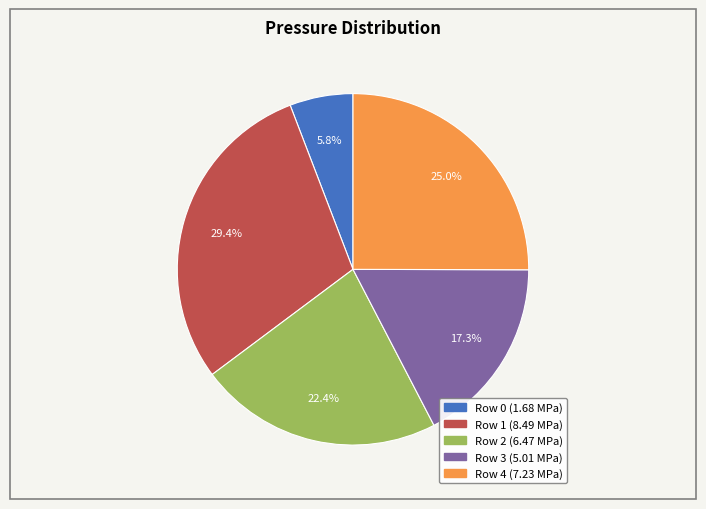

Rank the categories by value from highest to lowest.

Row 1, Row 4, Row 2, Row 3, Row 0